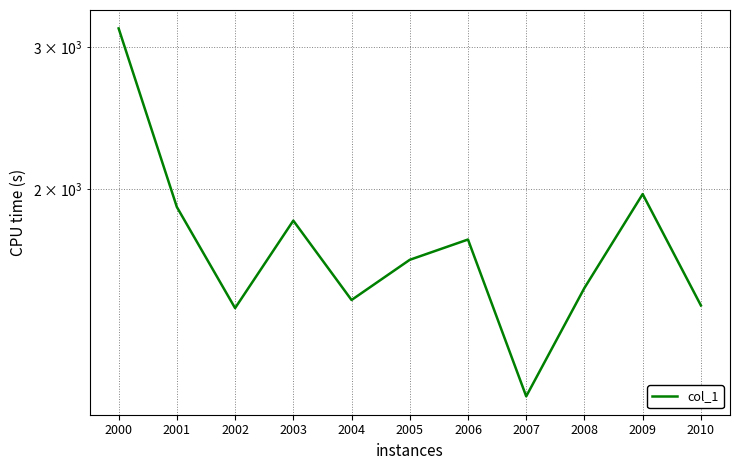

Reading left to right, what are all the values shown in this chart?

2000=3162.0	2001=1902.1	2002=1426.7	2003=1829.9	2004=1459.9	2005=1636.8	2006=1734.1	2007=1109.9	2008=1510.8	2009=1973.4	2010=1437.6